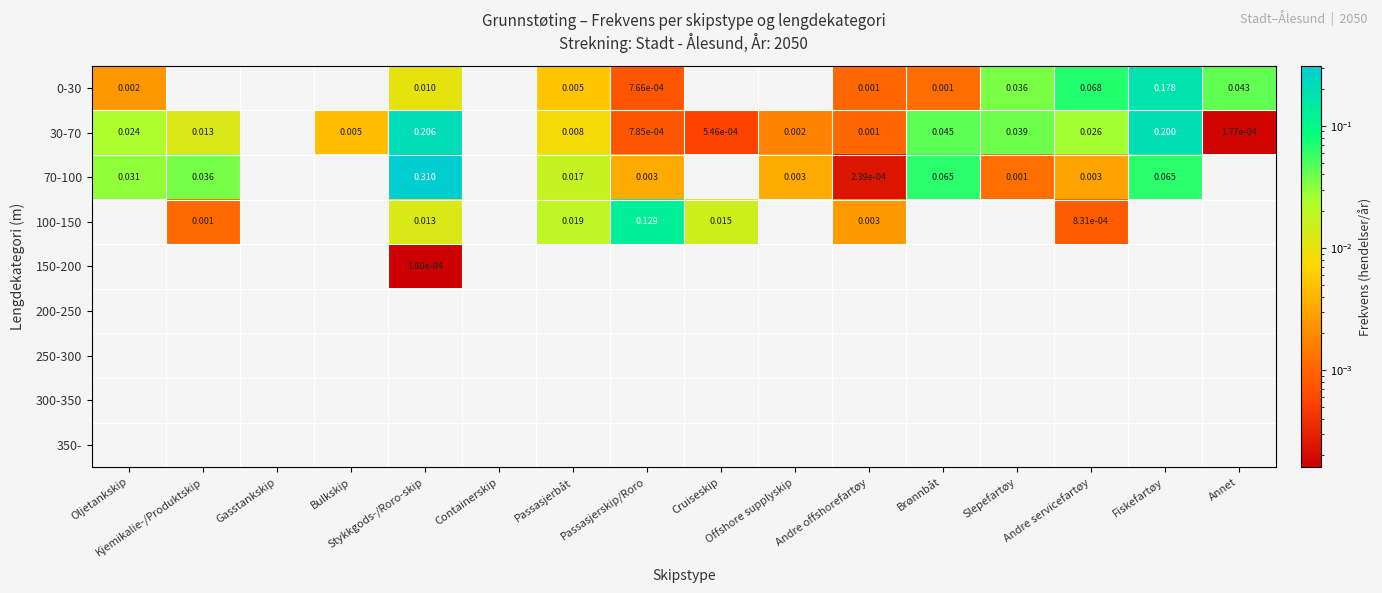

Rank the series by their maximum value, from lowest to highest.

200-250, 250-300, 300-350, 350-, 150-200, 100-150, 0-30, 30-70, 70-100